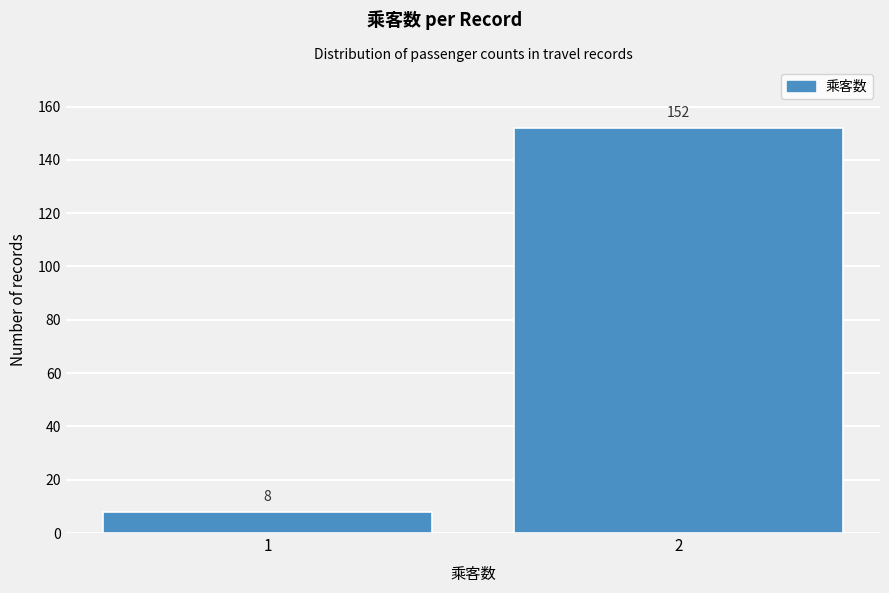

Reading left to right, list all the values displayed in this chart.

8	152